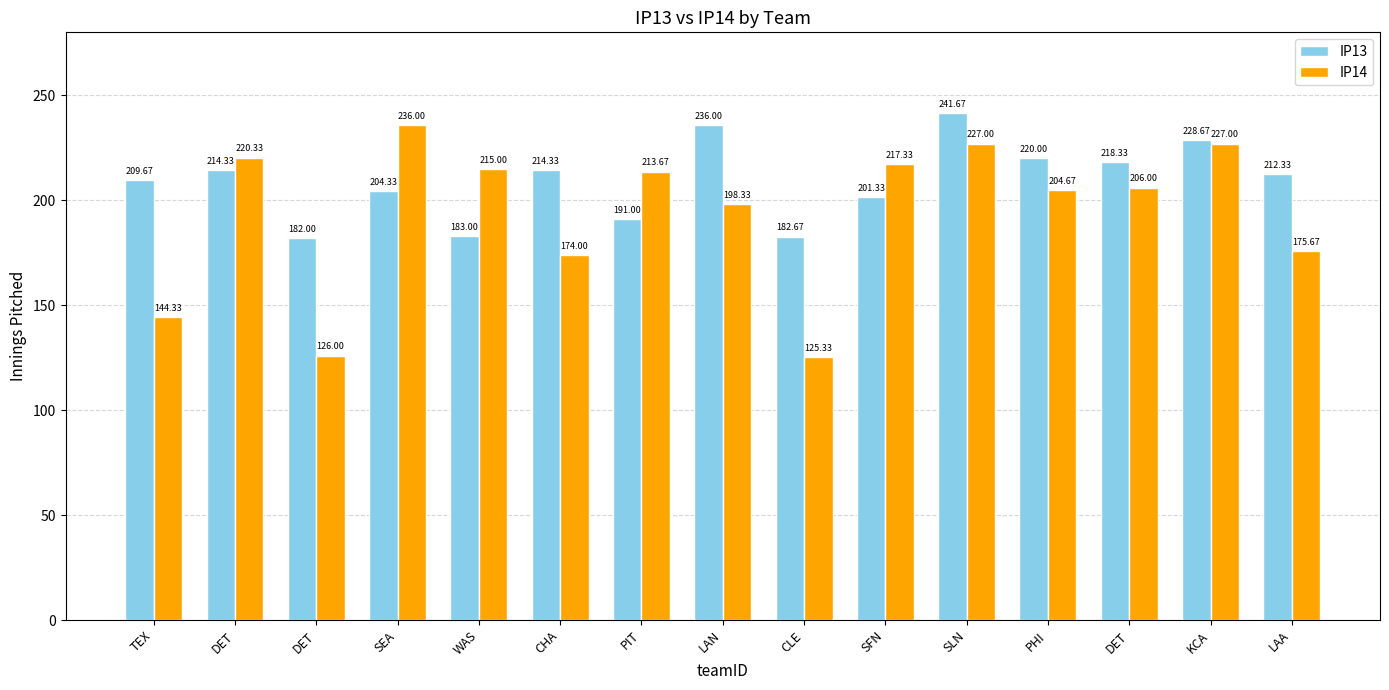

True or false: IP14 has a value of 137.4 at LAN.

False